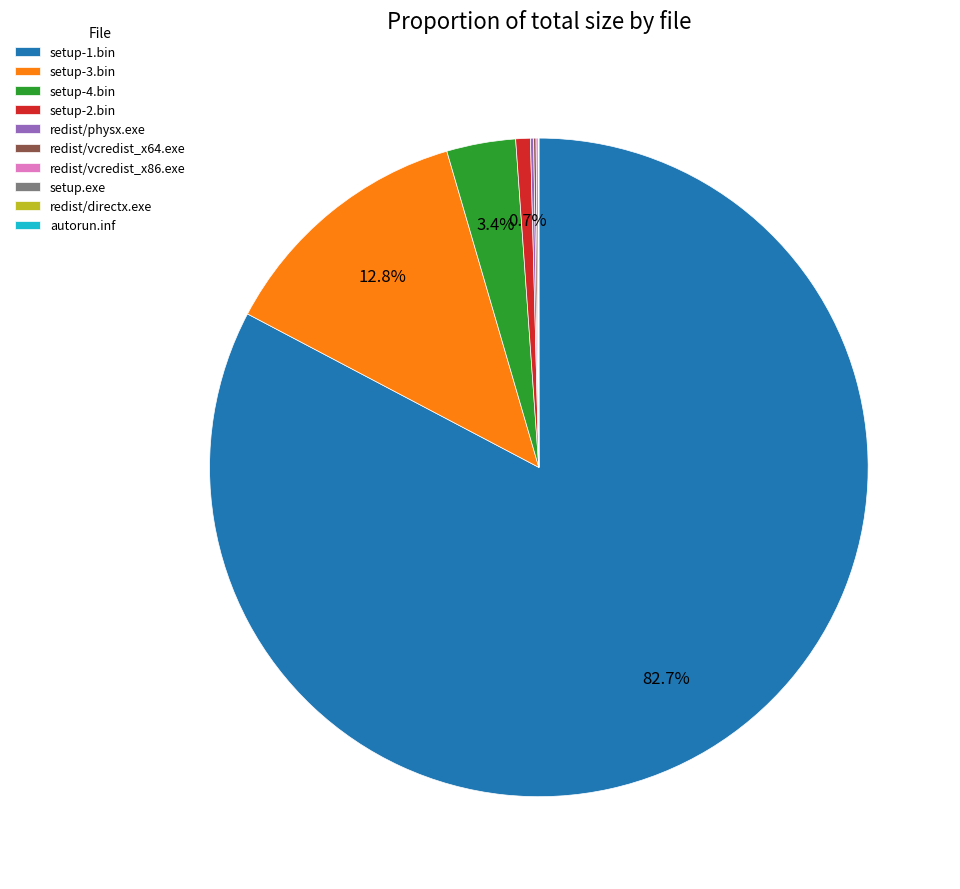

What portion of the pie excludes setup-3.bin?

87.2%